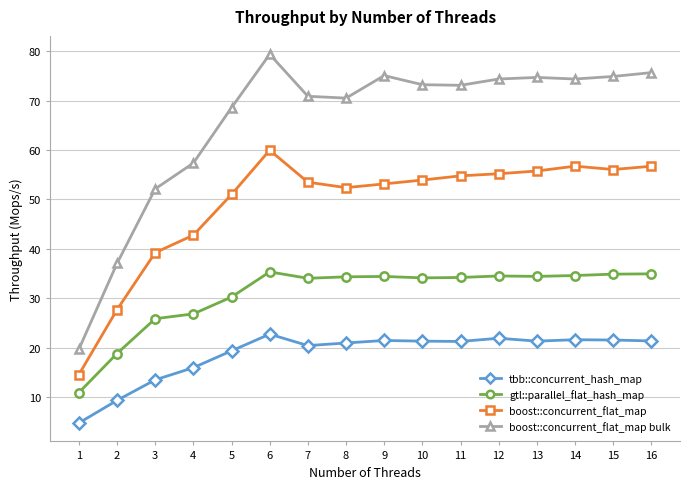

At which category does the chart reach its minimum across all series?

1